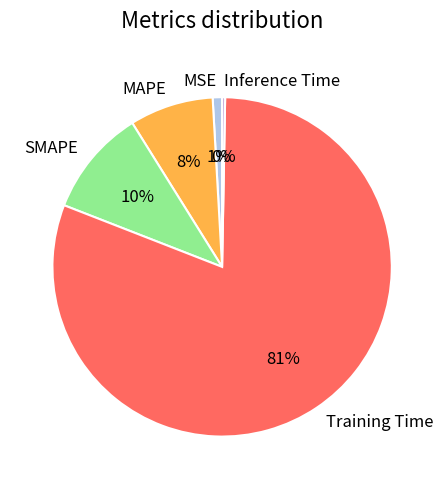

Count the number of slices in the pie.

5